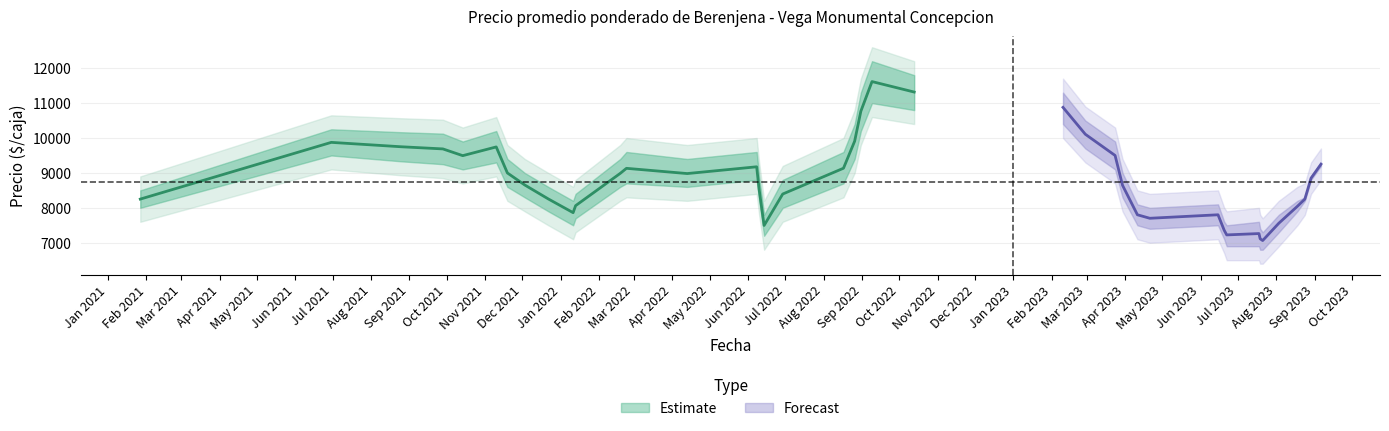

True or false: Precio minimo has a value of 17166 at 19.

False